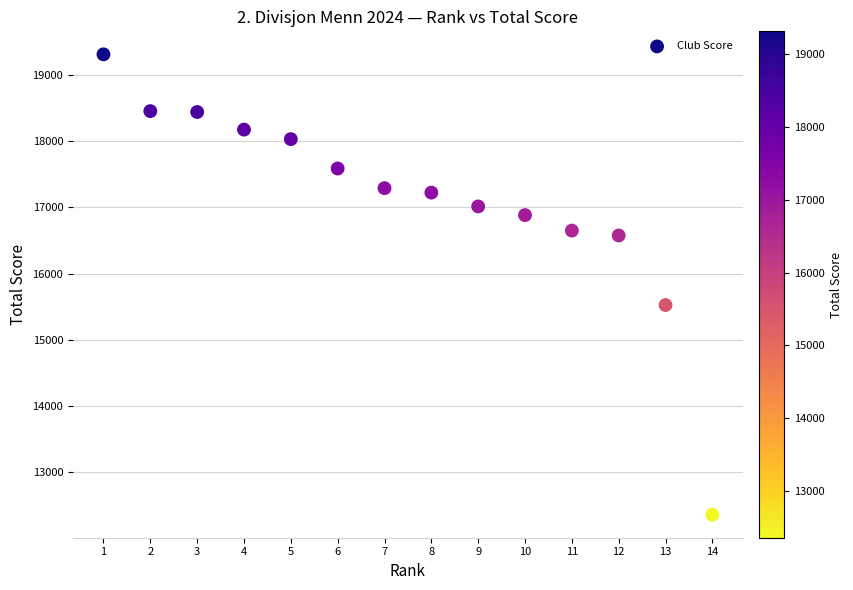

What Y value in the scatter plot is closest to 15836?

15526